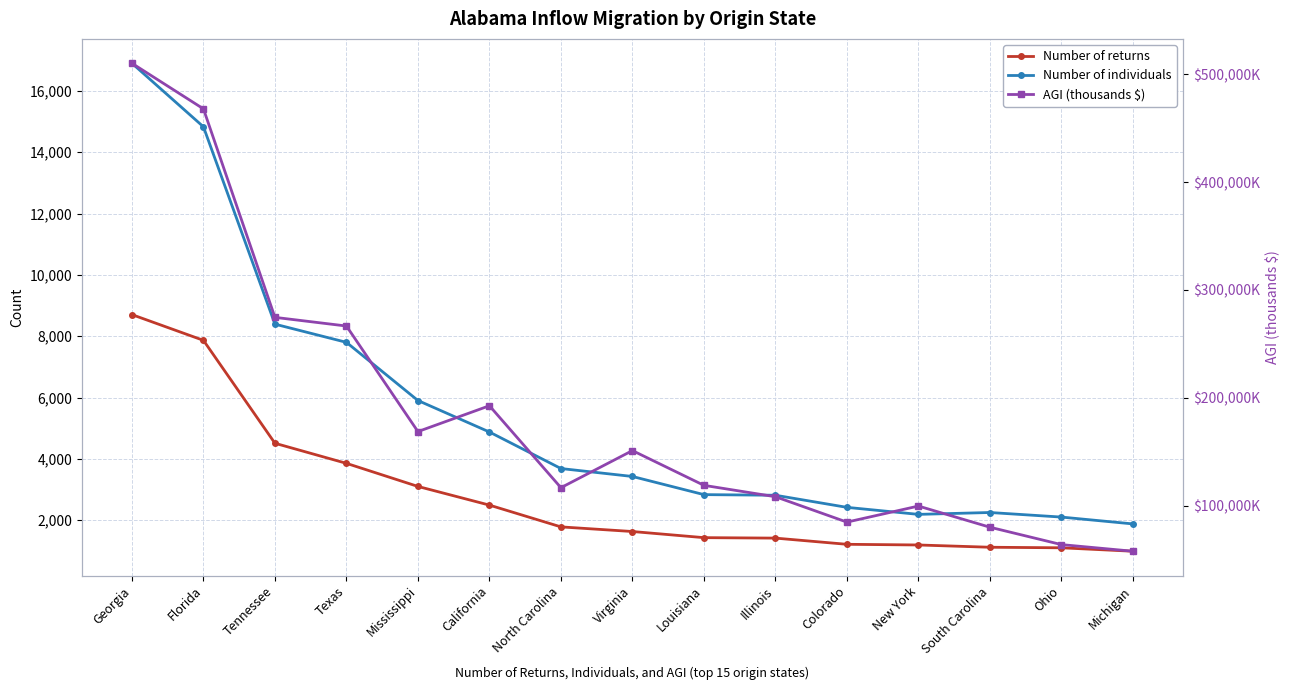

Is this an area chart (filled region under the line)?

No